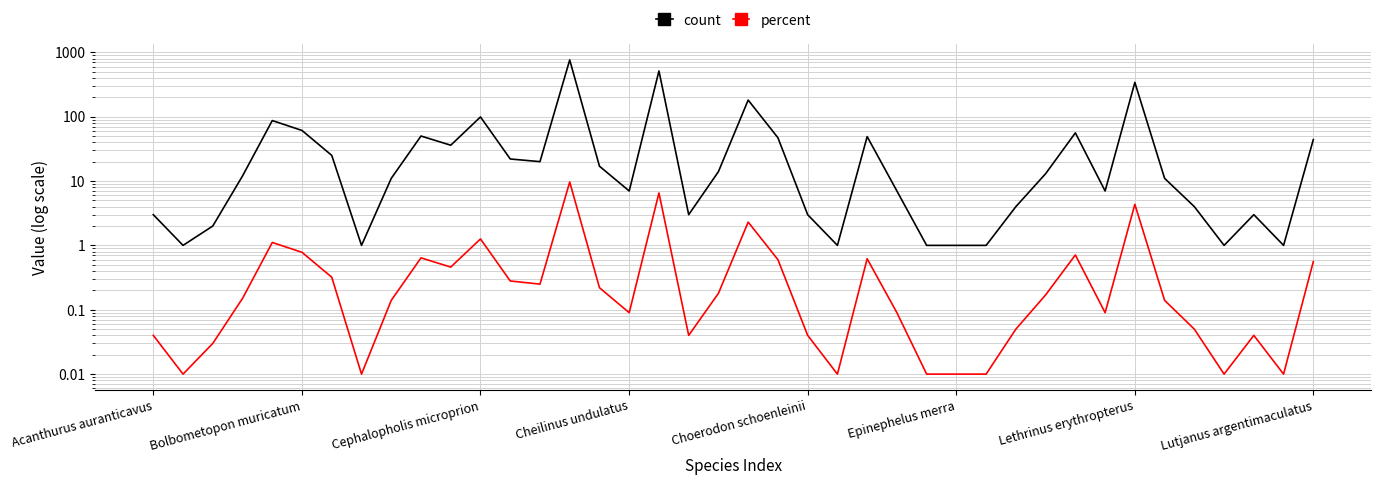

What is the difference between the second highest and minimum values in the count series?

512.0